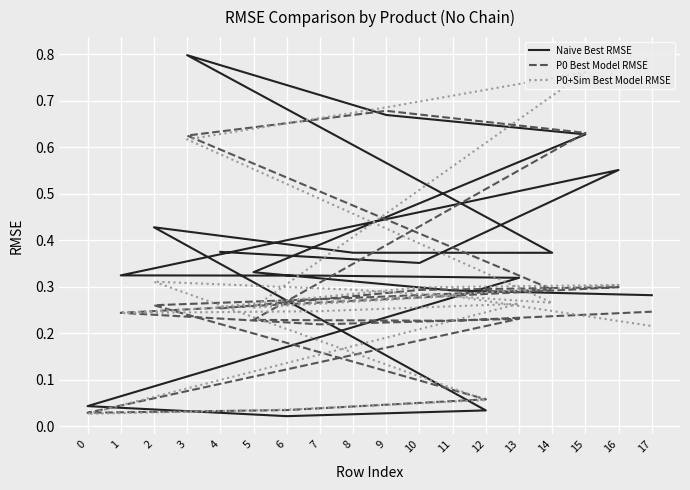

At 5, list the series in order from largest to smallest.

Naive Best RMSE, P0+Sim Best Model RMSE, P0 Best Model RMSE